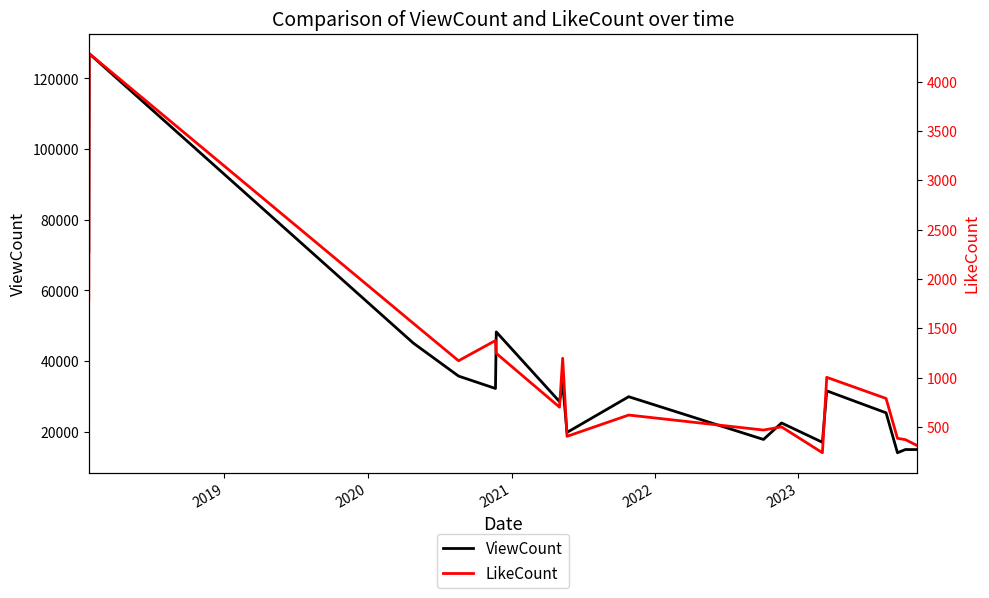

True or false: ViewCount and LikeCount cross at least once.

False